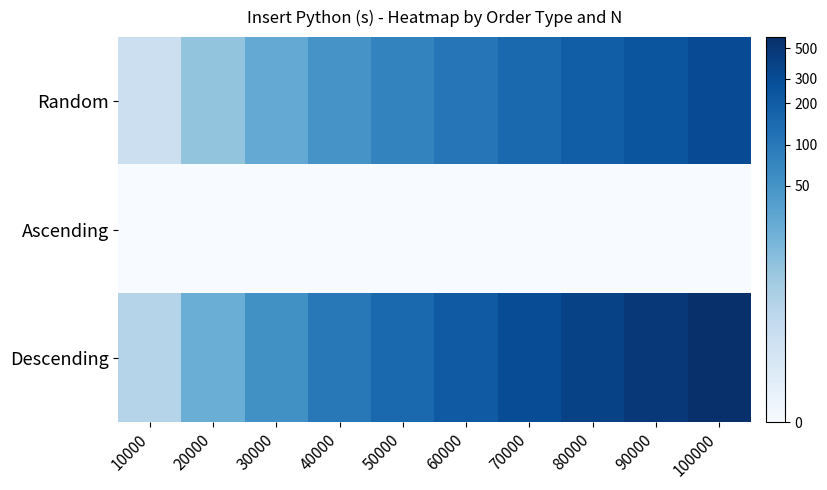

List the series in order of their peak value, highest first.

Descending, Random, Ascending